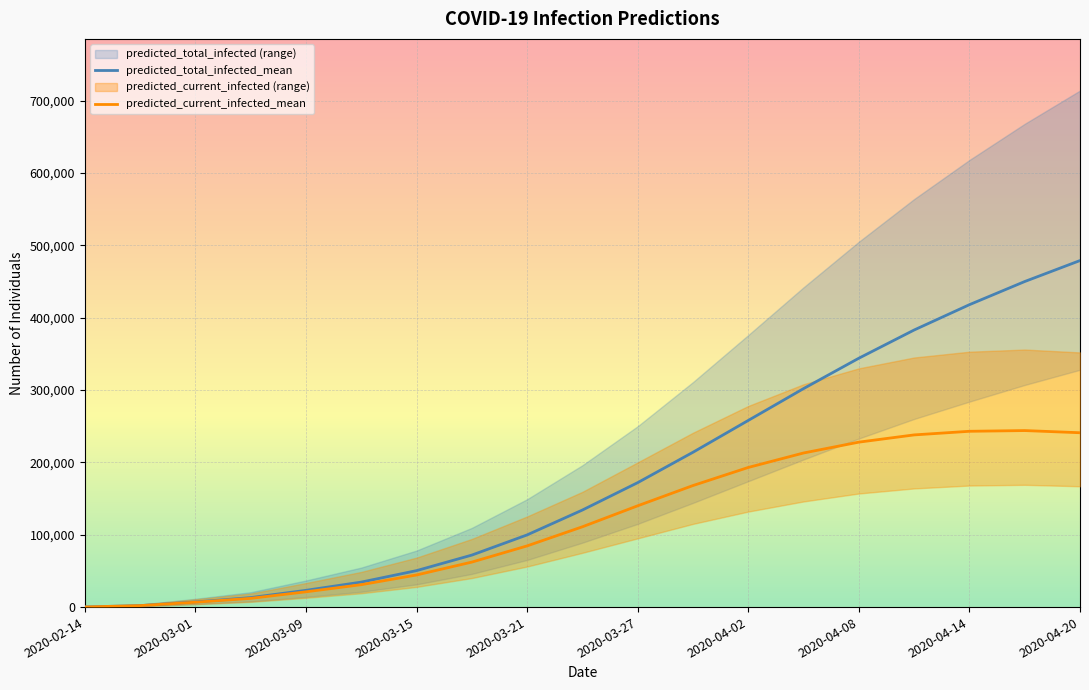

Reading left to right, transcribe all the data shown in this chart.

predicted_current_infected_mean: 2020-02-14=173	2020-02-23=2032	2020-03-01=6735	2020-03-05=12079	2020-03-09=21117	2020-03-12=30966	2020-03-15=44378	2020-03-18=62179	2020-03-21=84573	2020-03-24=110992	2020-03-27=140000	2020-03-30=168000	2020-04-02=193000	2020-04-05=213000	2020-04-08=228000	2020-04-11=238000	2020-04-14=243000	2020-04-17=244000	2020-04-20=241000
predicted_current_infected_lower: 2020-02-14=100	2020-02-23=1179	2020-03-01=3981	2020-03-05=7234	2020-03-09=12836	2020-03-12=19099	2020-03-15=27902	2020-03-18=40124	2020-03-21=56052	2020-03-24=74991	2020-03-27=95000	2020-03-30=115000	2020-04-02=132000	2020-04-05=146000	2020-04-08=157000	2020-04-11=164000	2020-04-14=168000	2020-04-17=169000	2020-04-20=167000
predicted_current_infected_upper: 2020-02-14=300	2020-02-23=3483	2020-03-01=10813	2020-03-05=18745	2020-03-09=33271	2020-03-12=48616	2020-03-15=68366	2020-03-18=94188	2020-03-21=125260	2020-03-24=159310	2020-03-27=200000	2020-03-30=241000	2020-04-02=278000	2020-04-05=308000	2020-04-08=330000	2020-04-11=345000	2020-04-14=353000	2020-04-17=356000	2020-04-20=352000
predicted_total_infected_mean: 2020-02-14=173	2020-02-23=2032	2020-03-01=7080	2020-03-05=13116	2020-03-09=23149	2020-03-12=34524	2020-03-15=50382	2020-03-18=71862	2020-03-21=99762	2020-03-24=134141	2020-03-27=172000	2020-03-30=214000	2020-04-02=258000	2020-04-05=302000	2020-04-08=344000	2020-04-11=383000	2020-04-14=418000	2020-04-17=450000	2020-04-20=479000
predicted_total_infected_lower: 2020-02-14=100	2020-02-23=1179	2020-03-01=4181	2020-03-05=7834	2020-03-09=14016	2020-03-12=21178	2020-03-15=31438	2020-03-18=45874	2020-03-21=65154	2020-03-24=89008	2020-03-27=115000	2020-03-30=144000	2020-04-02=174000	2020-04-05=204000	2020-04-08=233000	2020-04-11=260000	2020-04-14=284000	2020-04-17=307000	2020-04-20=328000
predicted_total_infected_upper: 2020-02-14=300	2020-02-23=3483	2020-03-01=11413	2020-03-05=20545	2020-03-09=36753	2020-03-12=54585	2020-03-15=78144	2020-03-18=109473	2020-03-21=149083	2020-03-24=196062	2020-03-27=250000	2020-03-30=311000	2020-04-02=376000	2020-04-05=442000	2020-04-08=505000	2020-04-11=564000	2020-04-14=618000	2020-04-17=668000	2020-04-20=714000